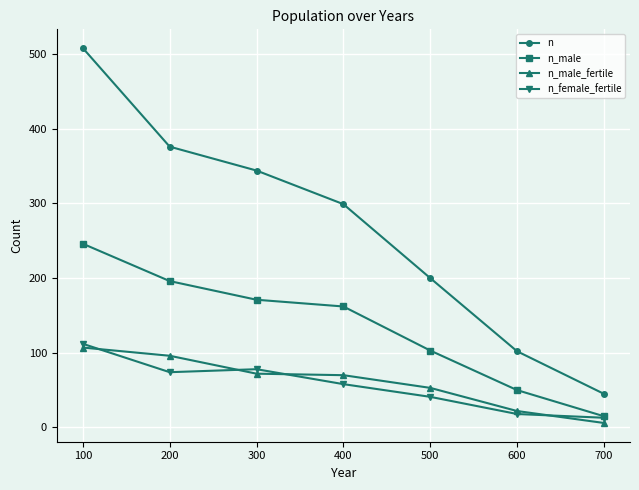

Is this an area chart (filled region under the line)?

No